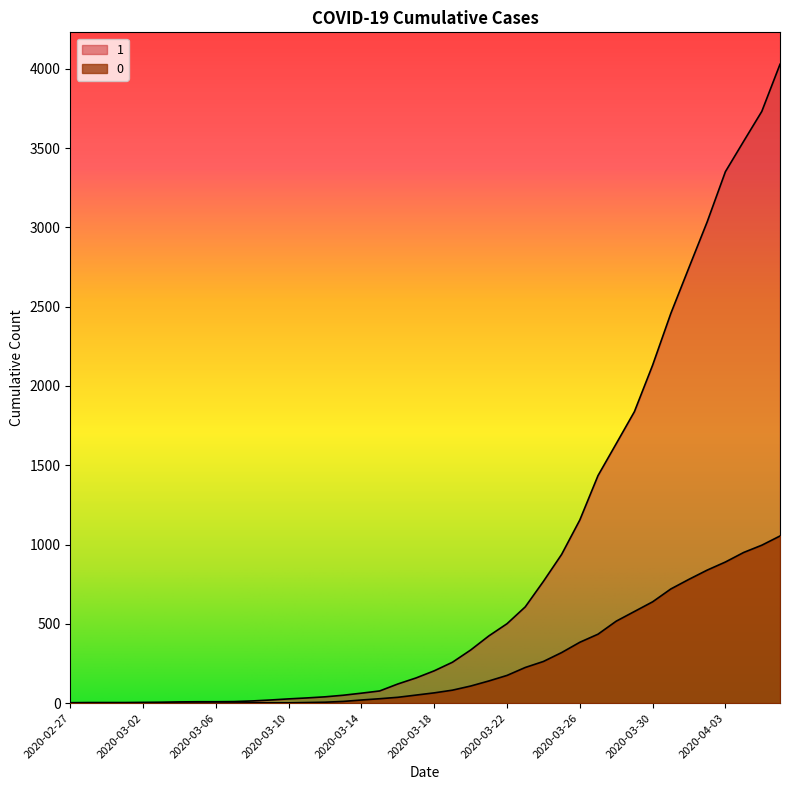

Rank the series by their average value, from lowest to highest.

0, 1